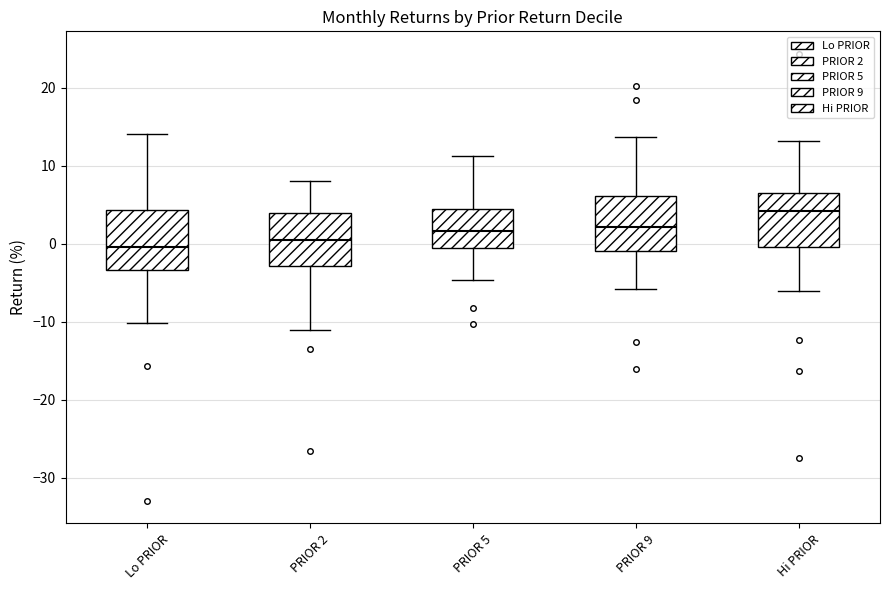

Where does the lower whisker of the box for Lo PRIOR end on the y-axis? The values are not printed on the chart, so give them approximately, as read against the axis.

-10